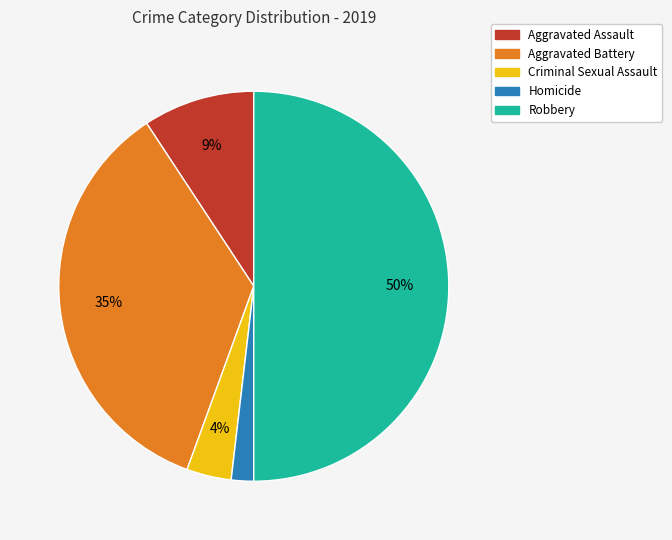

What percentage is the Robbery slice, to the nearest percent?

50%